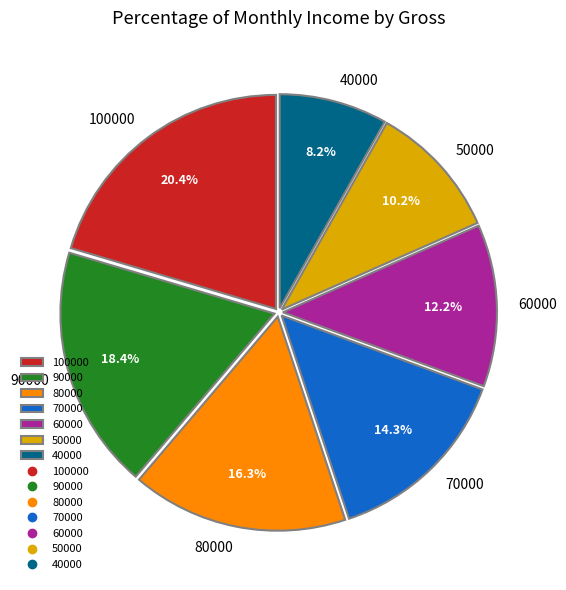

How many segments does this pie chart have?

7